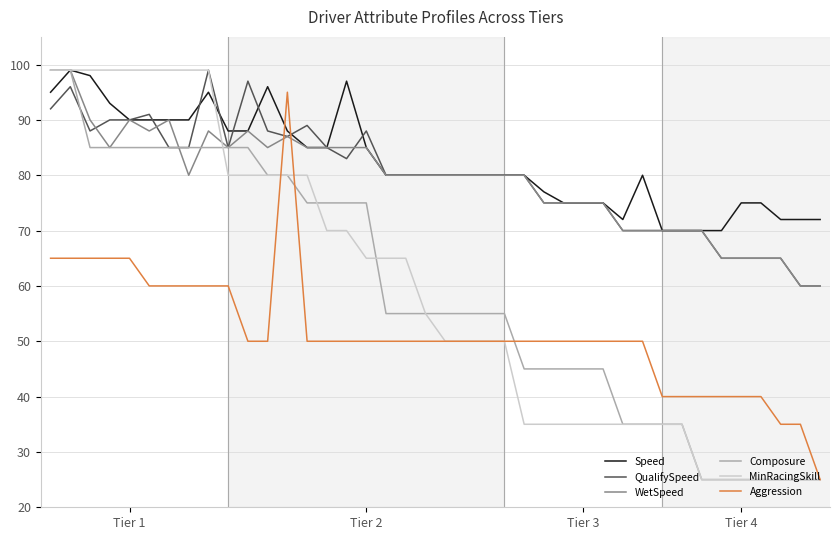

How many intersections are there between Aggression and WetSpeed?

2